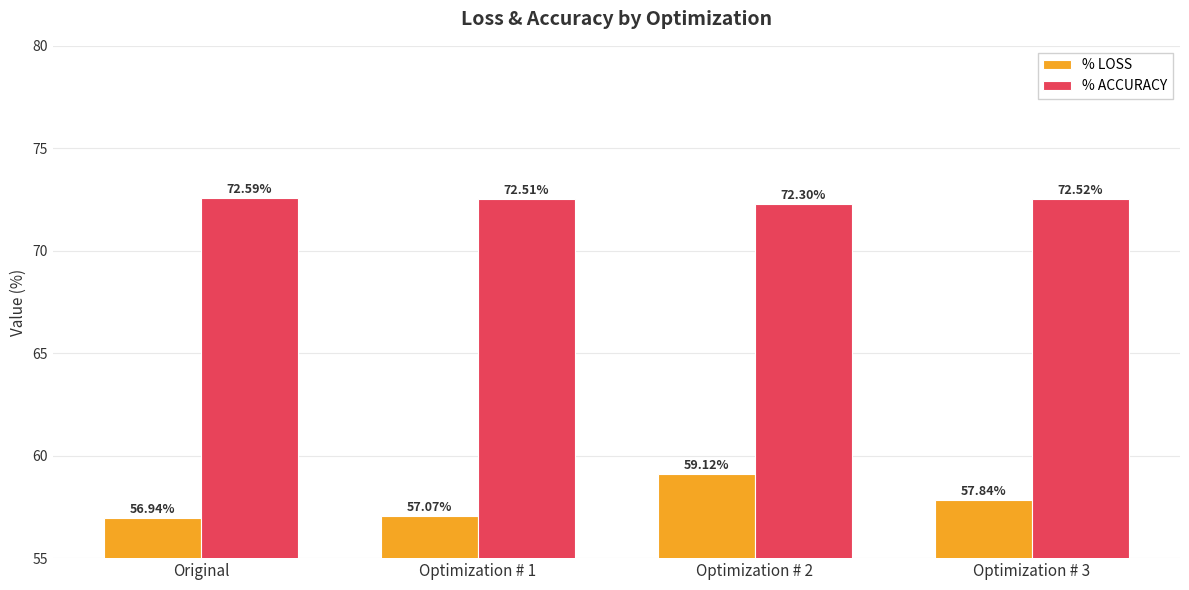

What is the spread (max minus min) of values at Optimization # 1?

15.4